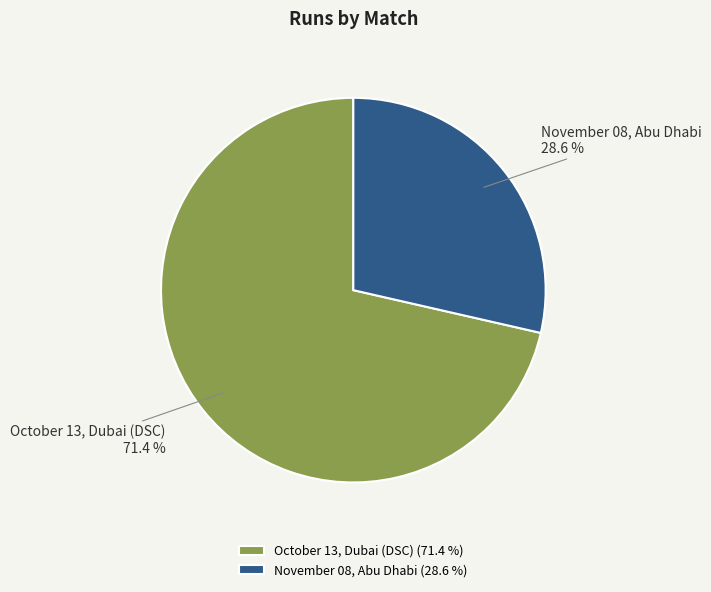

The November 08, Abu Dhabi slice represents 29% of the pie. True or false?

True